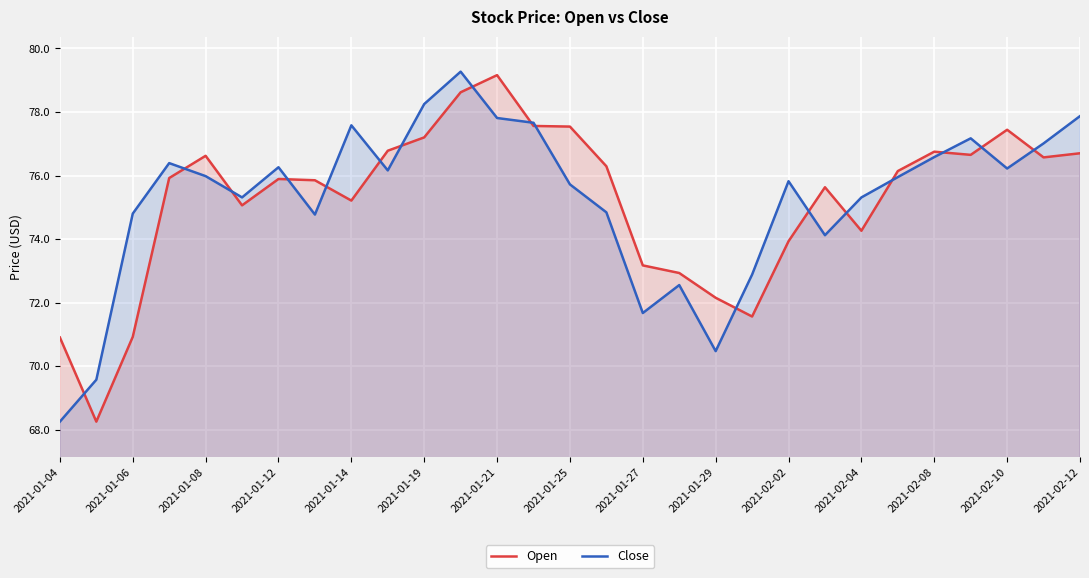

Reading left to right, what are all the values shown in this chart?

Open: 70.9	68.2	70.9	75.9	76.6	75.1	75.9	75.8	75.2	76.8	77.2	78.6	79.2	77.6	77.5	76.3	73.2	72.9	72.2	71.6	73.9	75.6	74.3	76.1	76.8	76.7	77.4	76.6	76.7
Close: 68.2	69.6	74.8	76.4	76.0	75.3	76.3	74.8	77.6	76.2	78.2	79.3	77.8	77.7	75.7	74.8	71.7	72.6	70.5	72.9	75.8	74.1	75.3	75.9	76.6	77.2	76.2	77.0	77.9